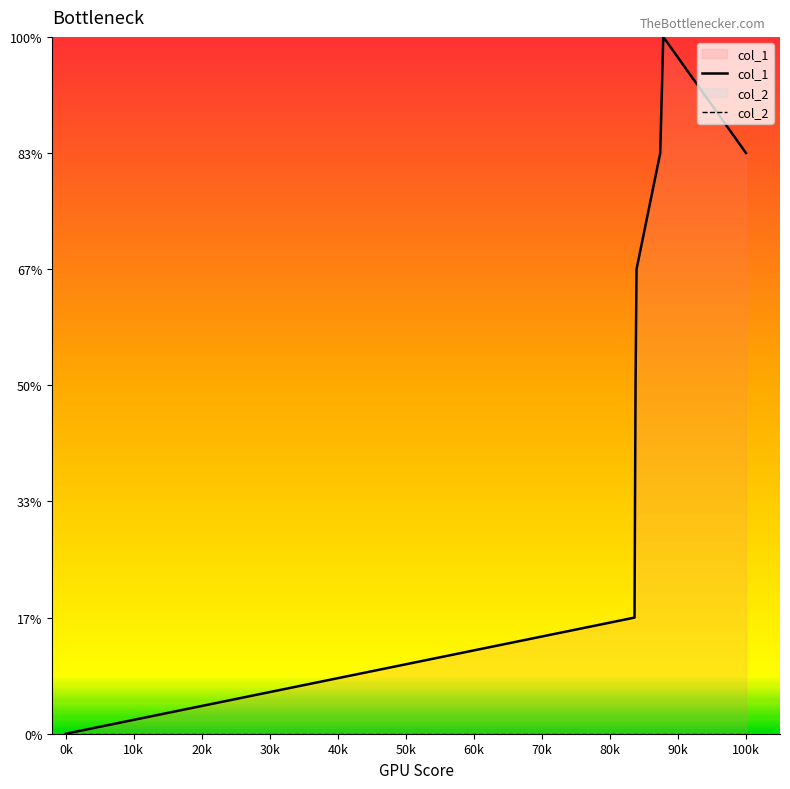

In col_1, how many points are higher than both neighbors (excluding endpoints)?

1